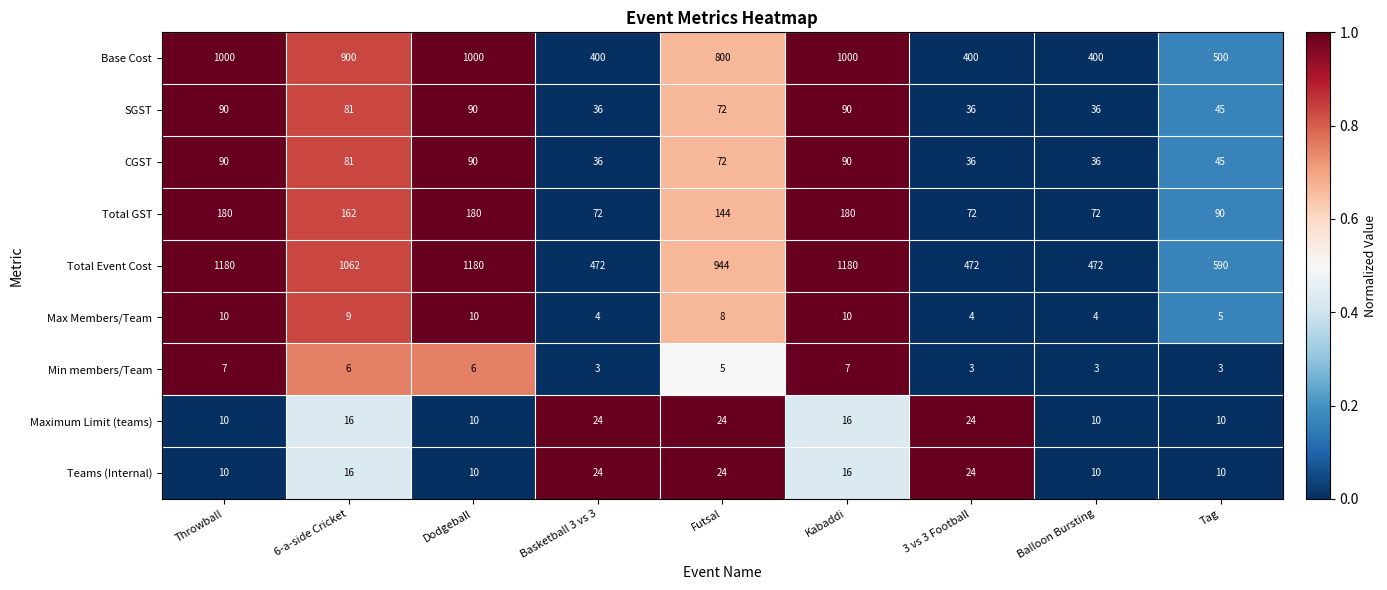

What is the sum of all Min members/Team values?

43